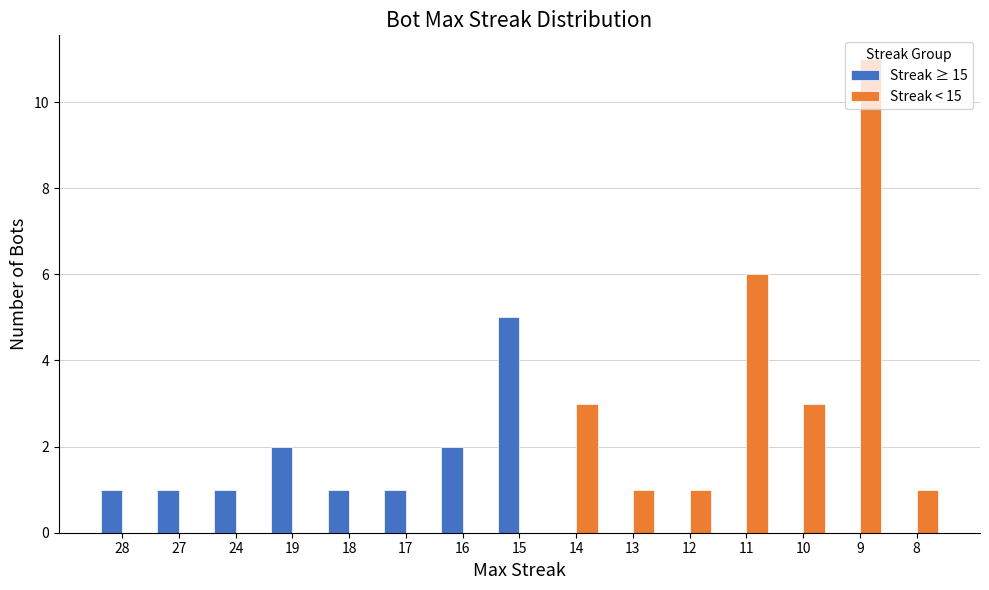

Between 14 and 8, which series saw the biggest shift?

Streak < 15